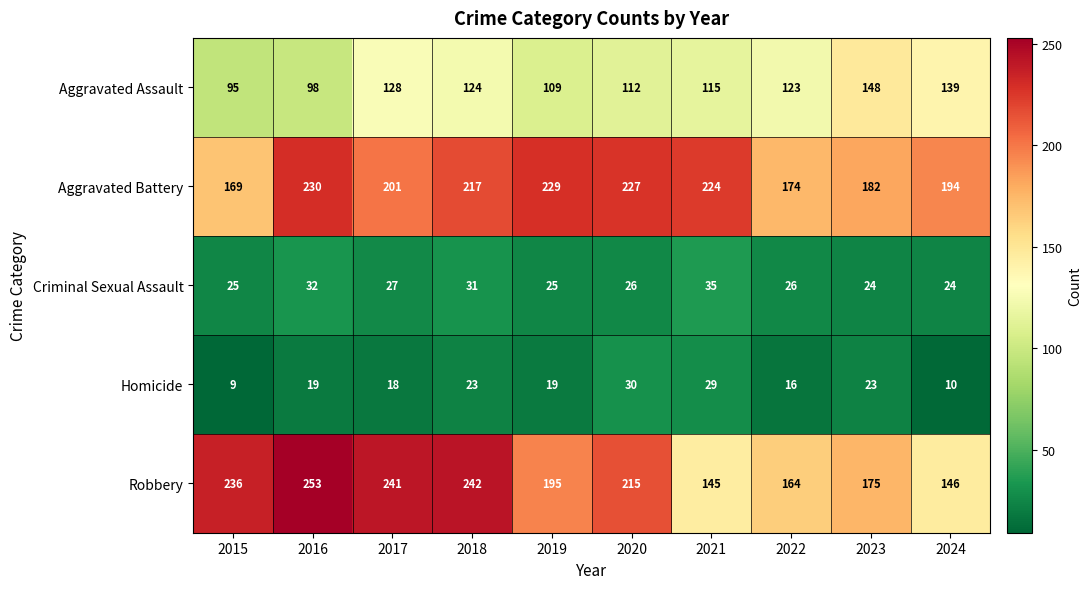

What is the total value across all series at 2020?

610